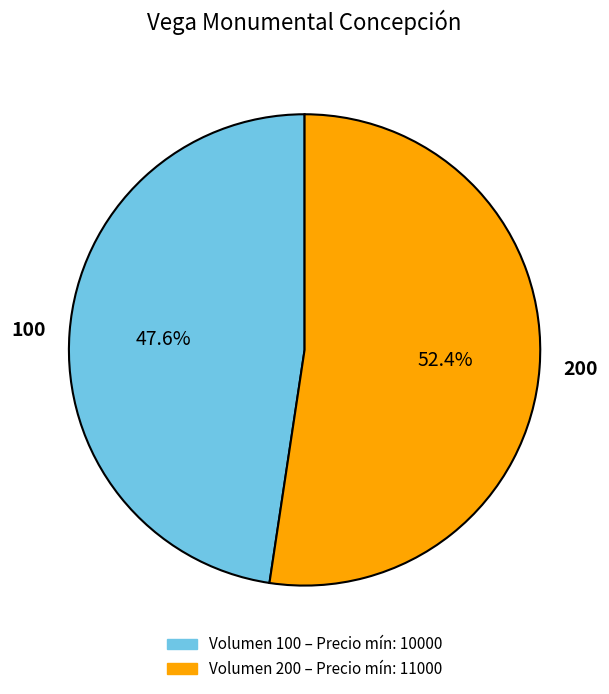

Which slice represents more than half of the pie?

200